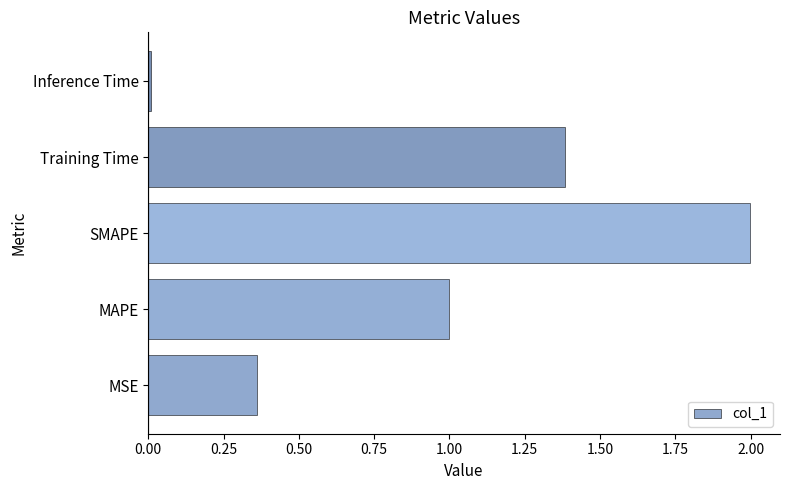

Read the value at Training Time.

1.4